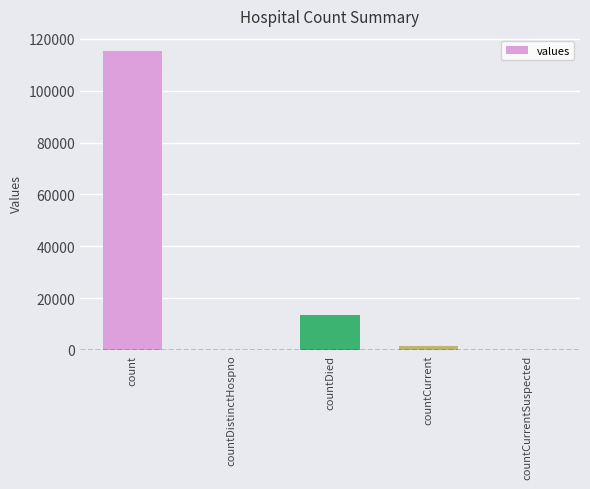

How many series are shown in this chart?

1